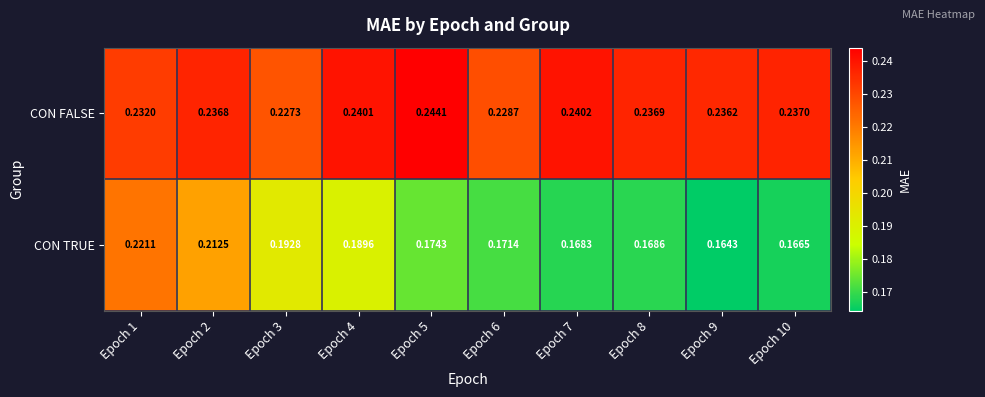

Which series has the largest range (max minus min)?

CON TRUE